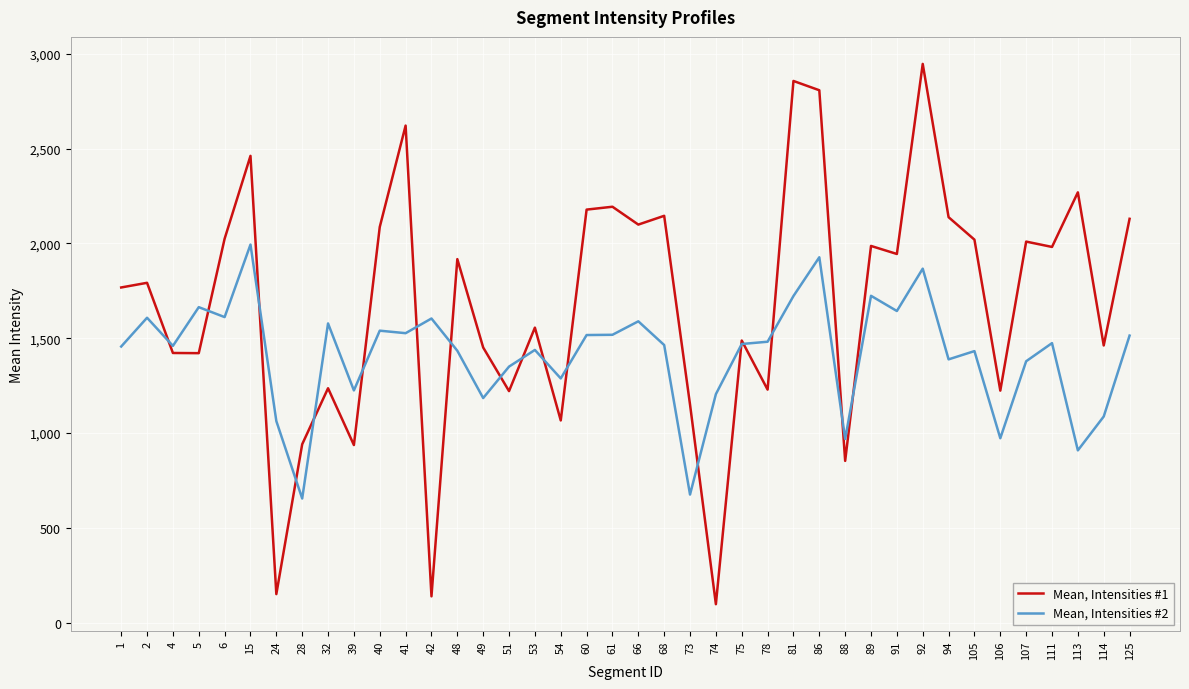

What is the spread (max minus min) of values at 51?

129.2